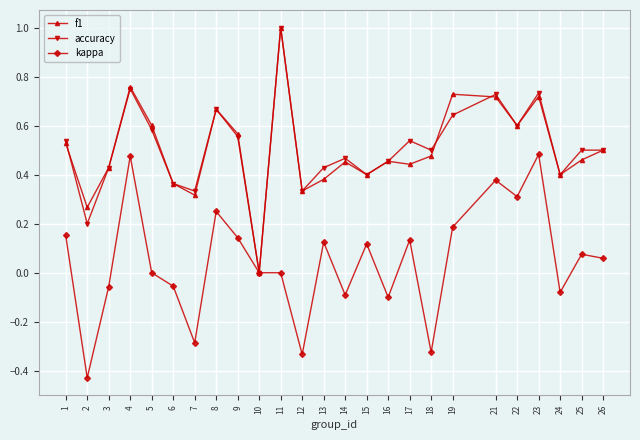

Which category has the highest value in the f1 series?

11